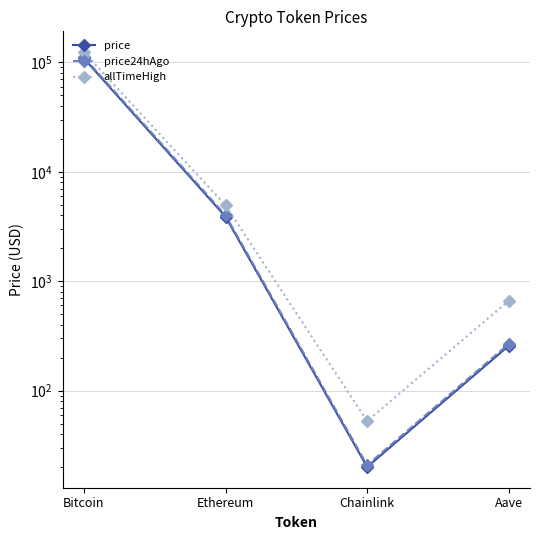

Which has a higher value, Chainlink or Aave?

Aave